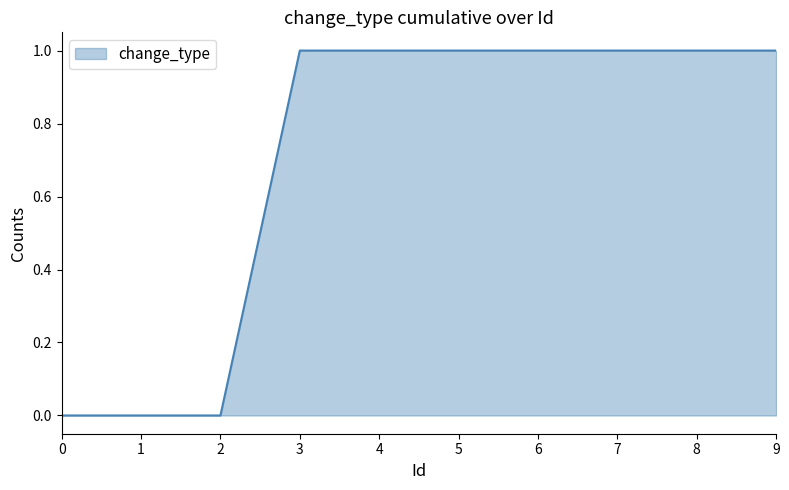

True or false: the data shows 0 at 2.

True